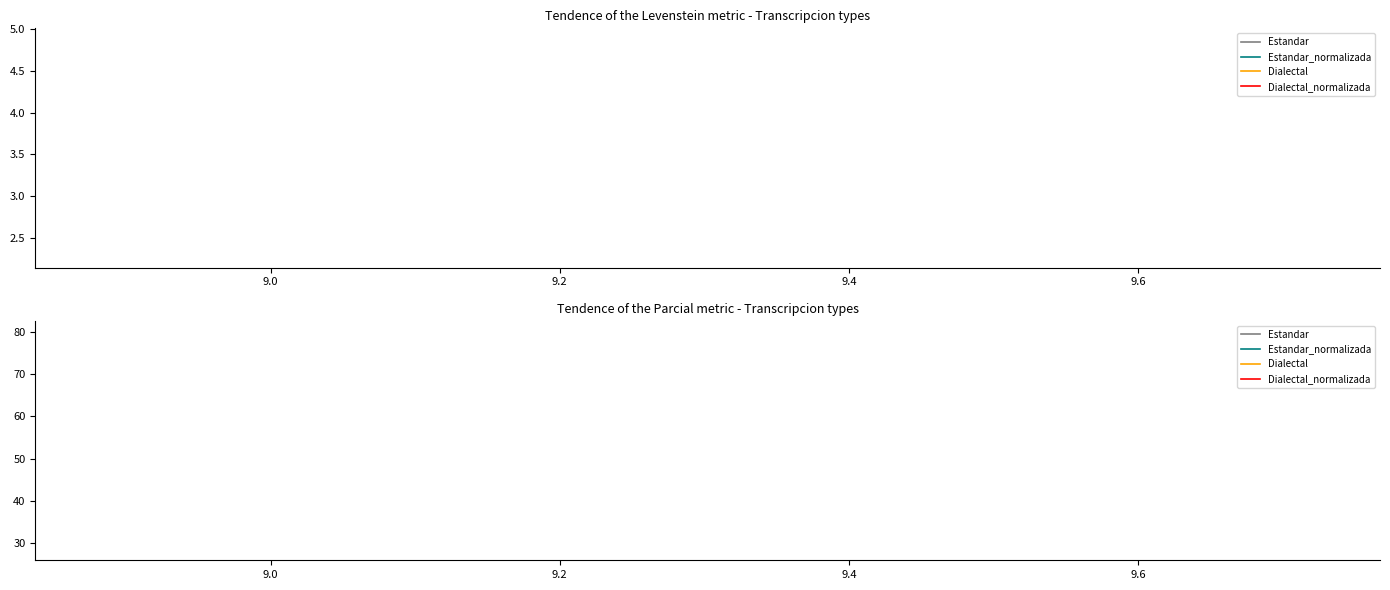

The Dialectal series shows 12.3 at 8.8. True or false?

False